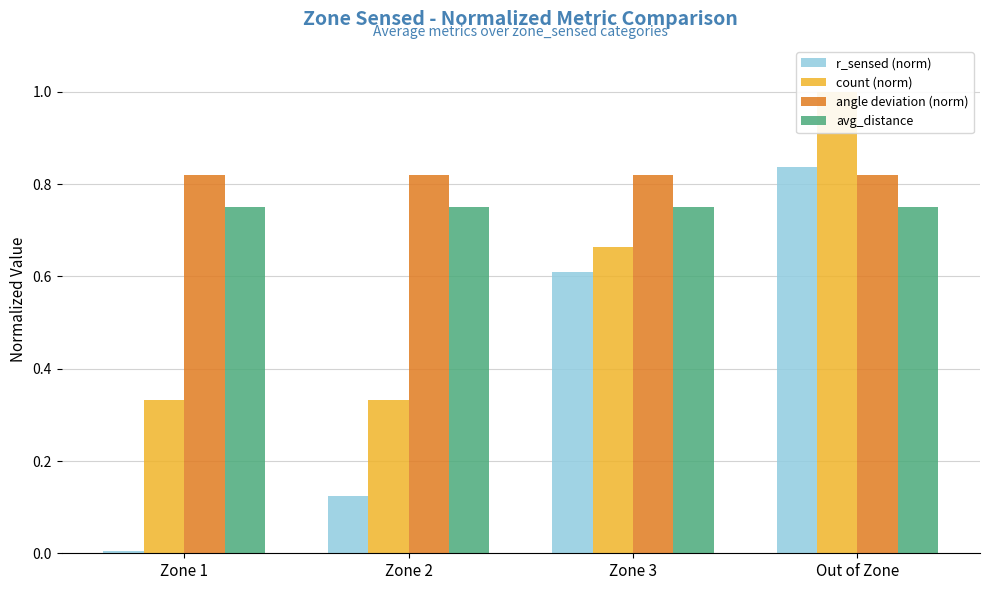

Are the bars horizontal?

No